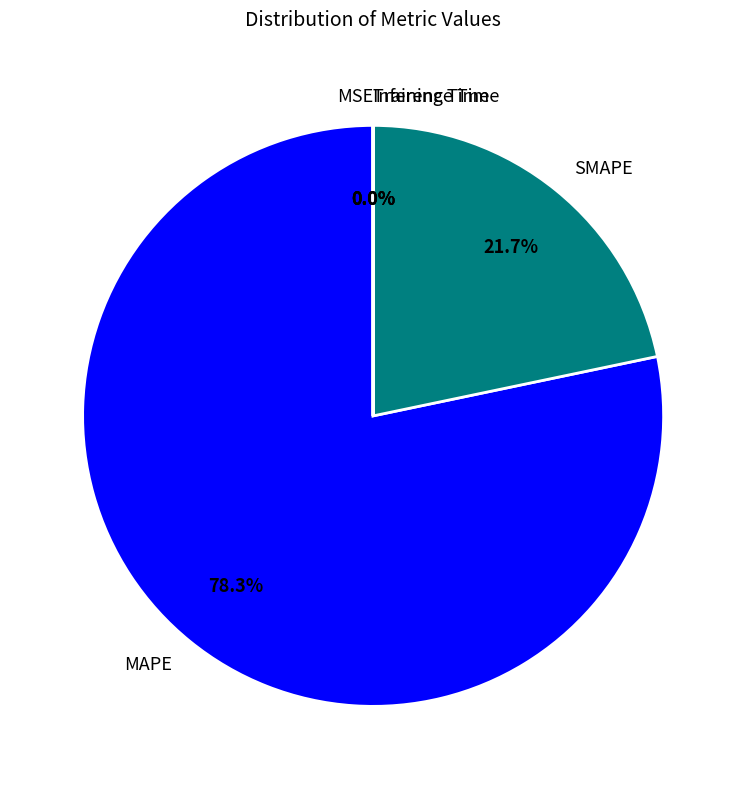

Between SMAPE and MAPE, which is larger?

MAPE